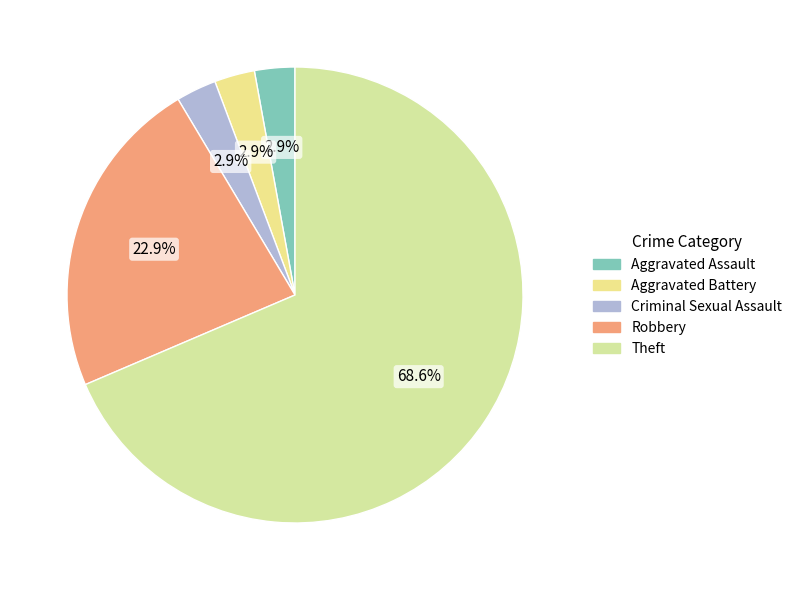

What is the largest slice in the pie chart?

Theft